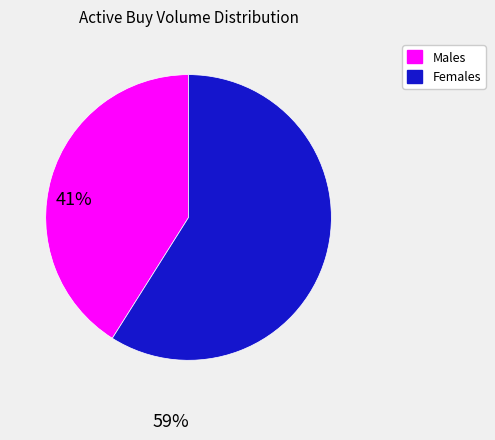

Is there a majority slice in this chart?

Yes